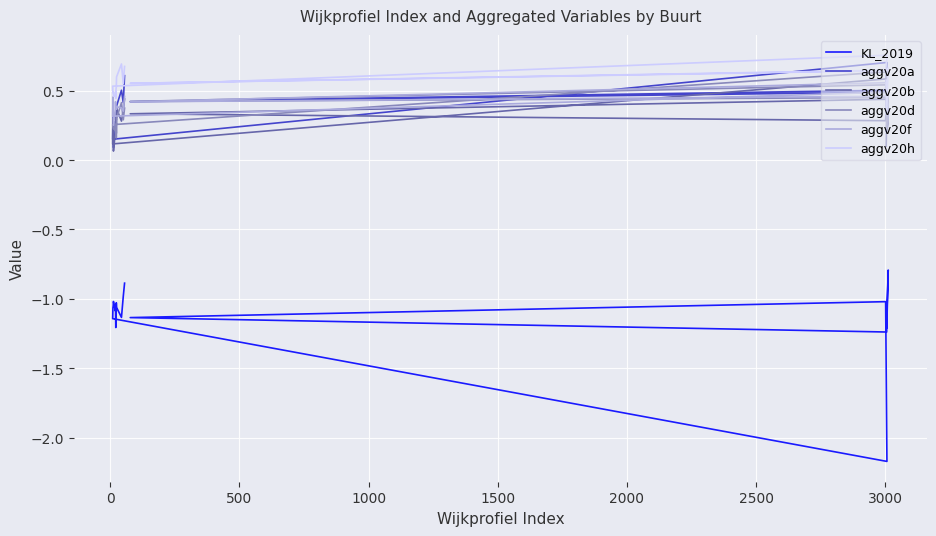

Is it true that aggv20b equals 0.0 at 10?

False